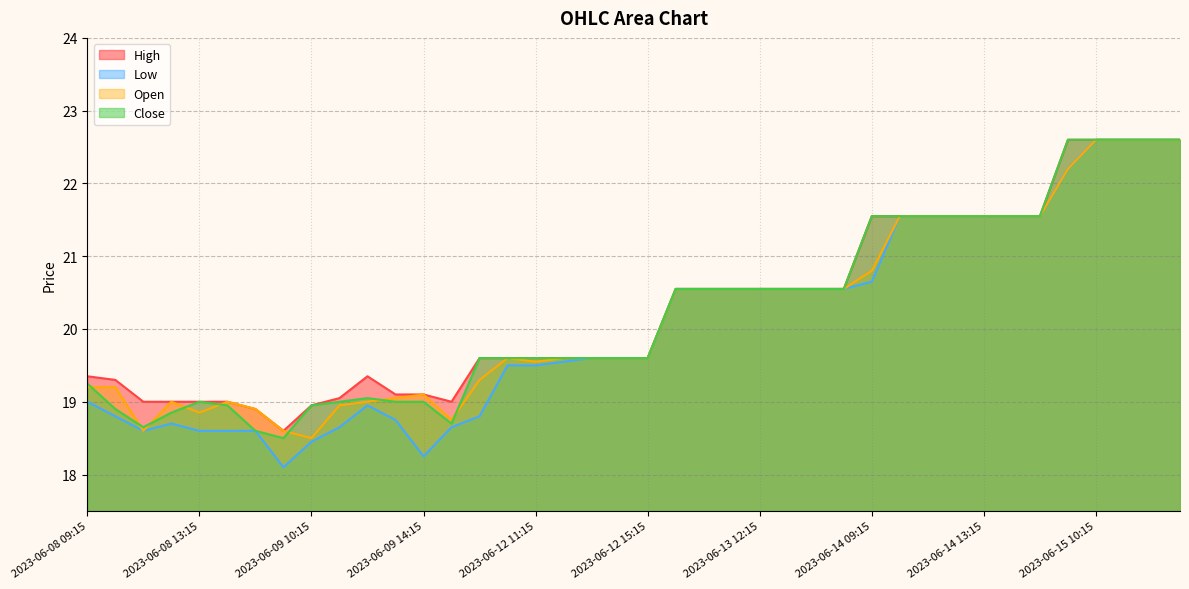

In Close, how many points are higher than both neighbors (excluding endpoints)?

2